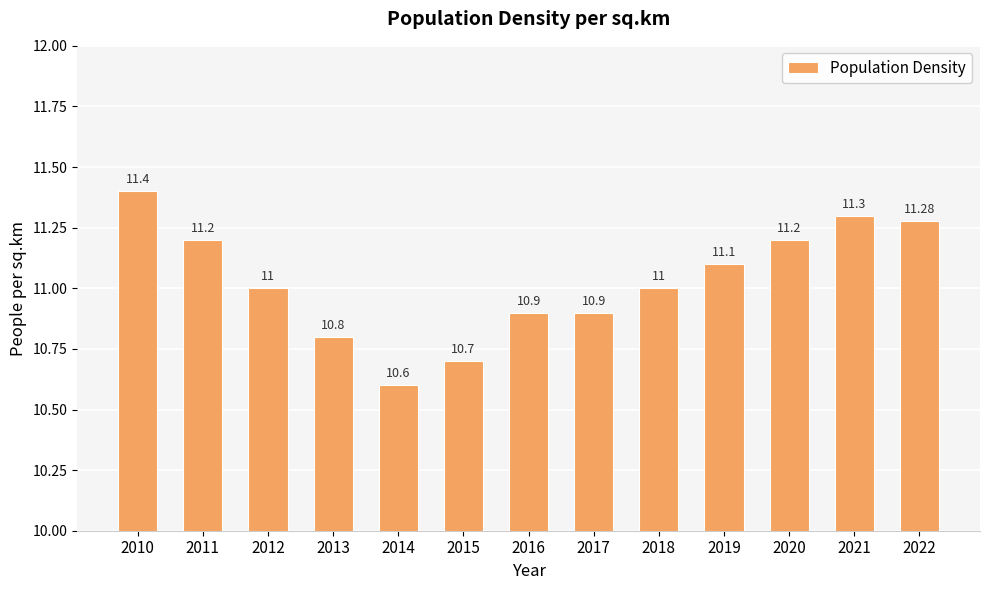

Approximately how many times larger is the value at 2015 compared to 2019?

1.0